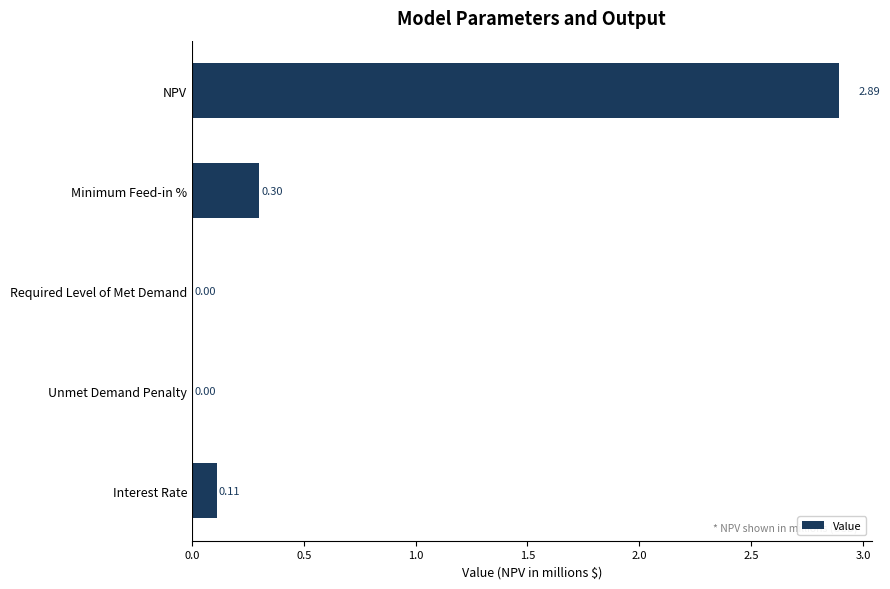

Between Interest Rate and Unmet Demand Penalty, which is larger?

Interest Rate